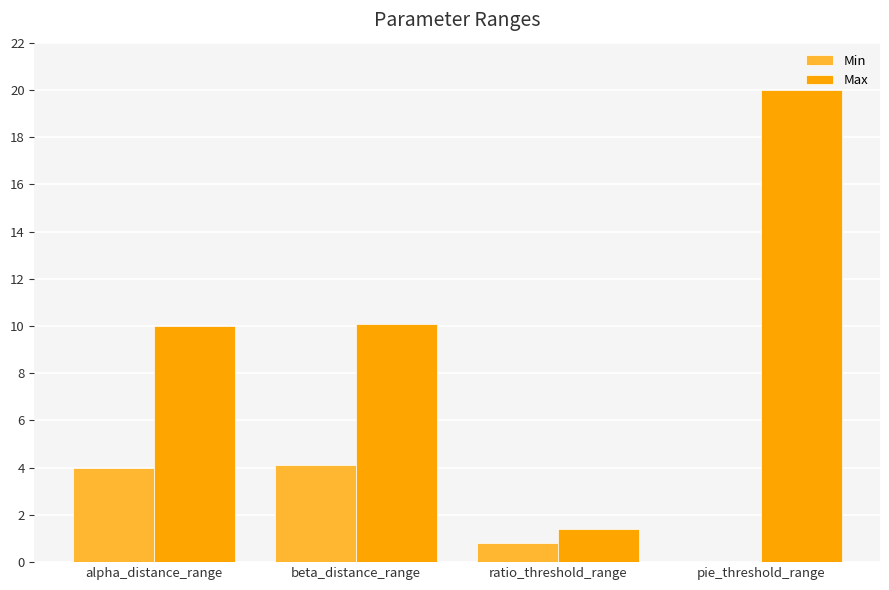

At which label does Max reach its peak?

pie_threshold_range